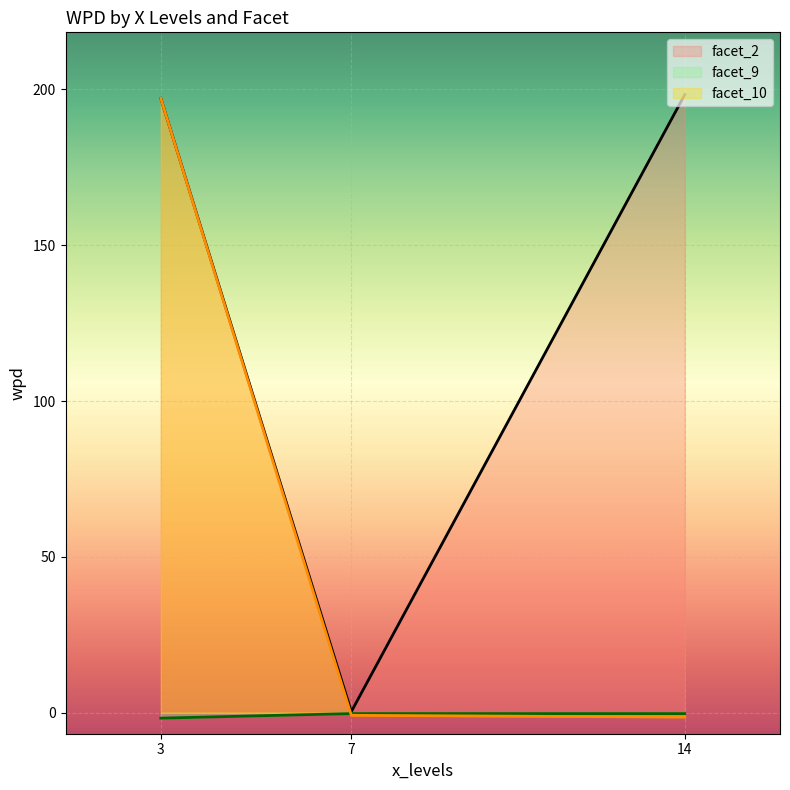

What is the approximate value at 5?

-0.3